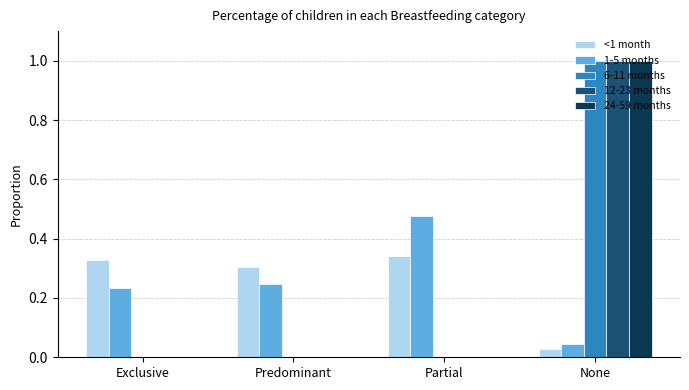

Which series changed the most between Predominant and Partial?

1-5 months